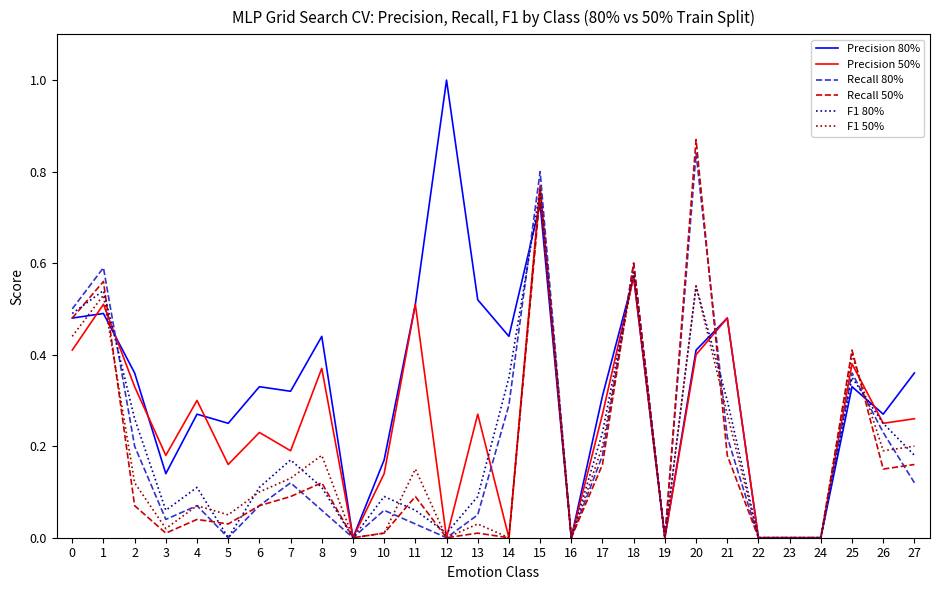

At which category does F1 50% reach its first local peak?

1